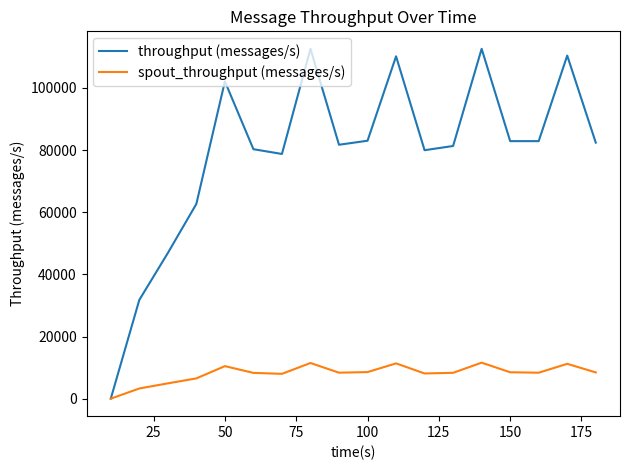

What is the maximum value shown in the chart?

112576